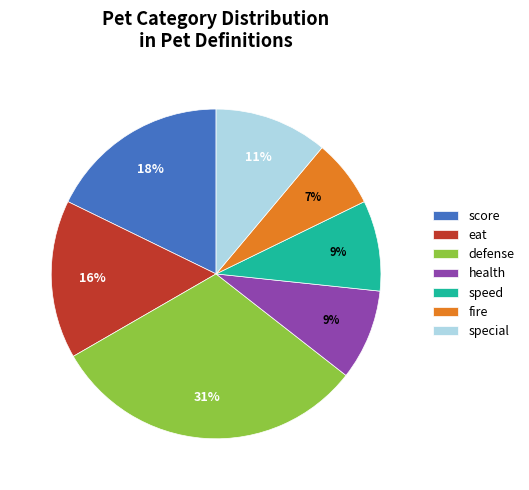

Does any single category account for the majority?

No